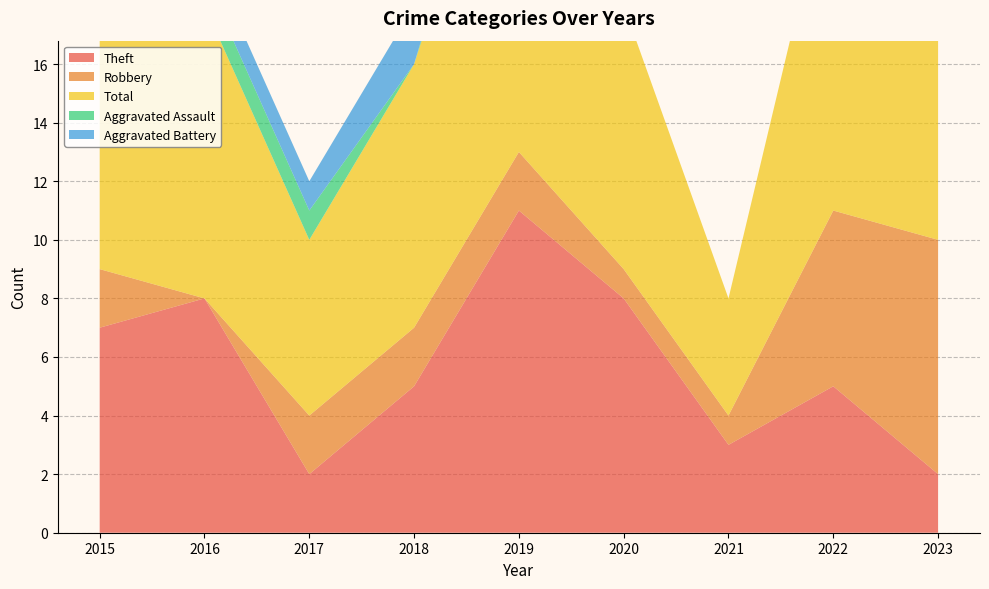

Reading left to right, transcribe all the data shown in this chart.

Theft: 7	8	2	5	11	8	3	5	2
Robbery: 2	0	2	2	2	1	1	6	8
Total: 10	10	6	9	14	9	4	12	12
Aggravated Assault: 0	1	1	0	1	0	0	0	2
Aggravated Battery: 1	1	1	2	0	0	0	0	0